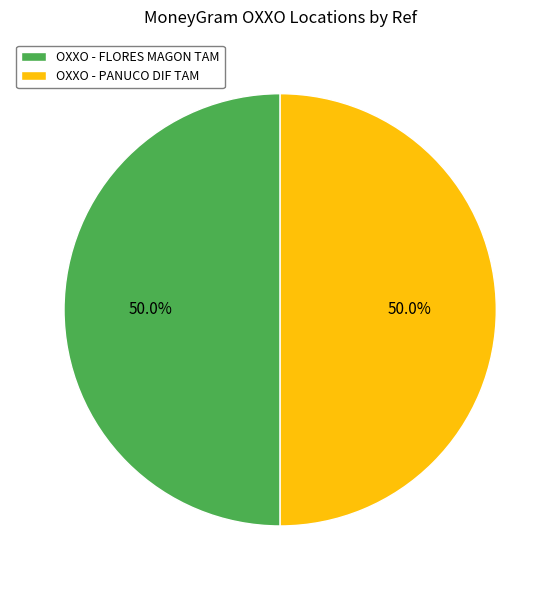

Approximately how many times larger is the value at OXXO - FLORES MAGON TAM compared to OXXO - PANUCO DIF TAM?

1.0